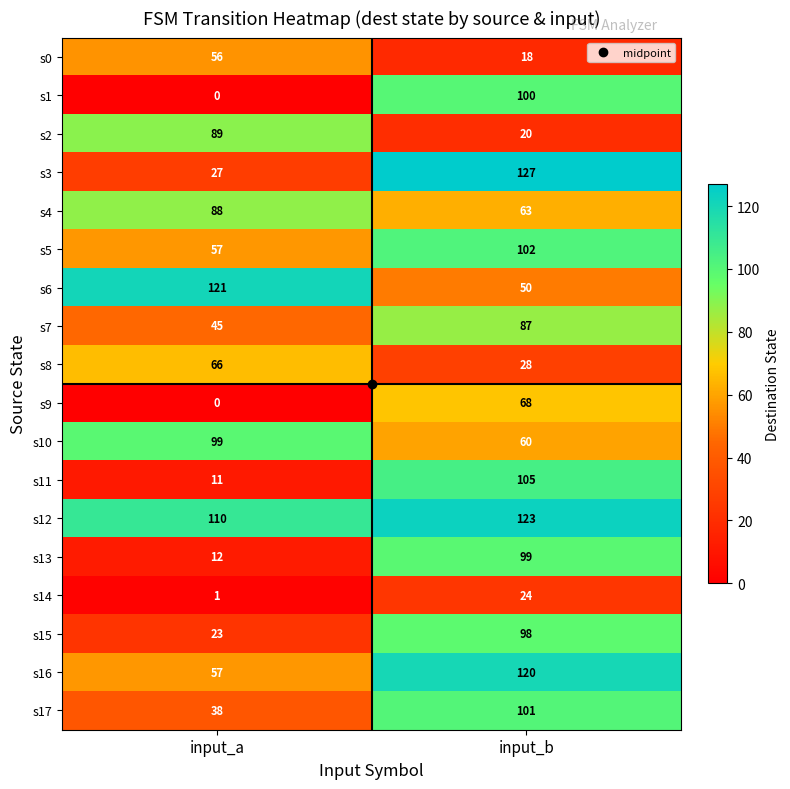

What is the average value of the s13 series?

56